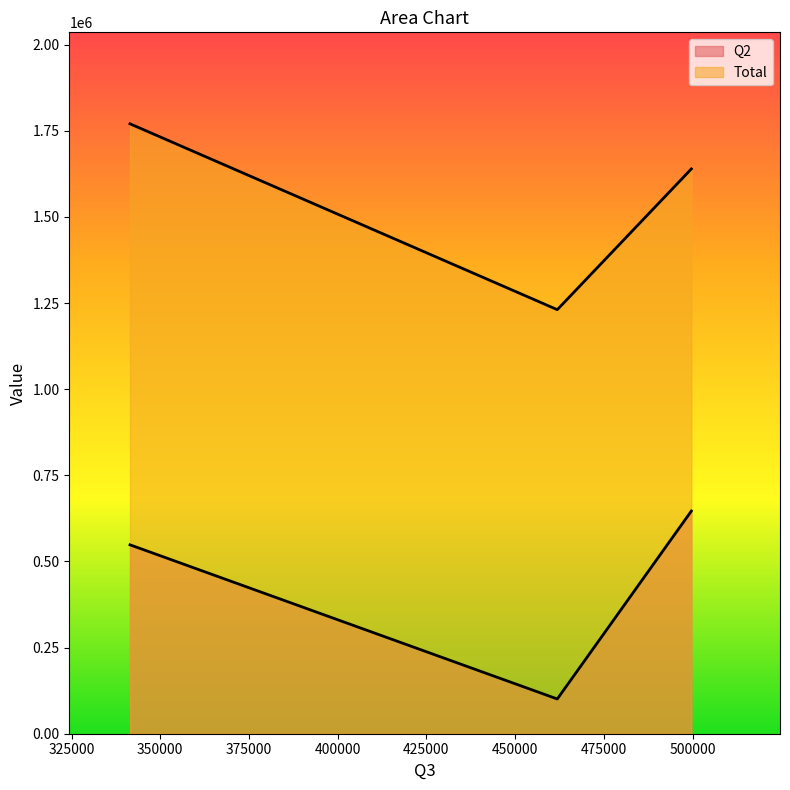

How many lines are shown in the chart?

2